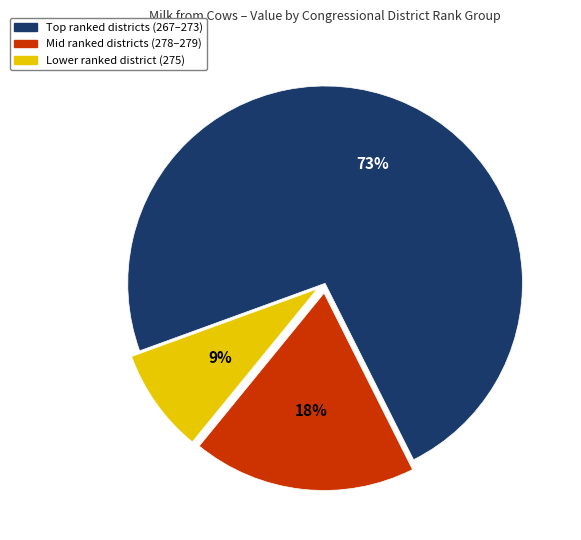

Is there any slice that represents more than half of the pie?

Yes